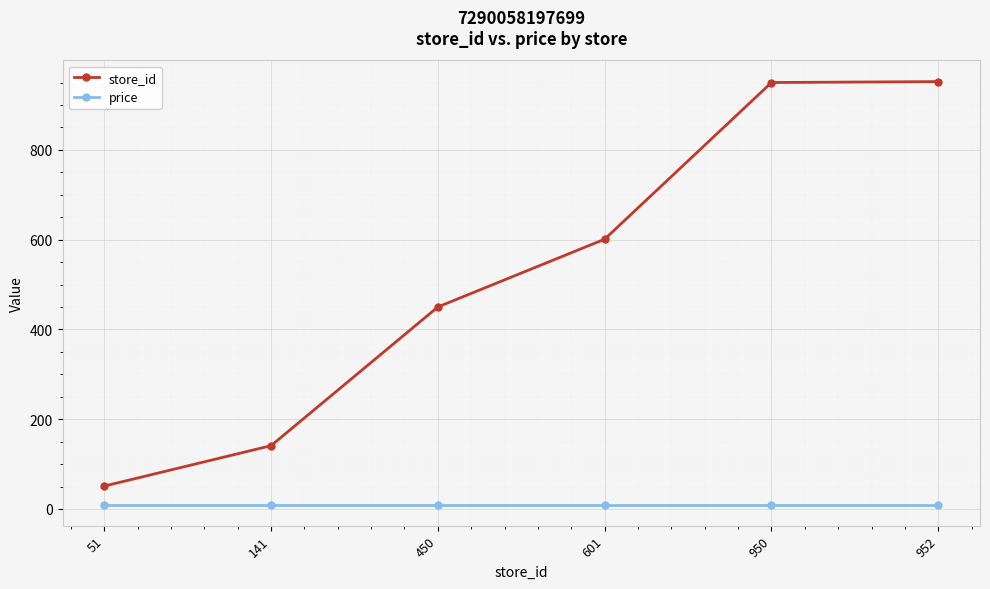

What is the total value across all series at 141?

150.9